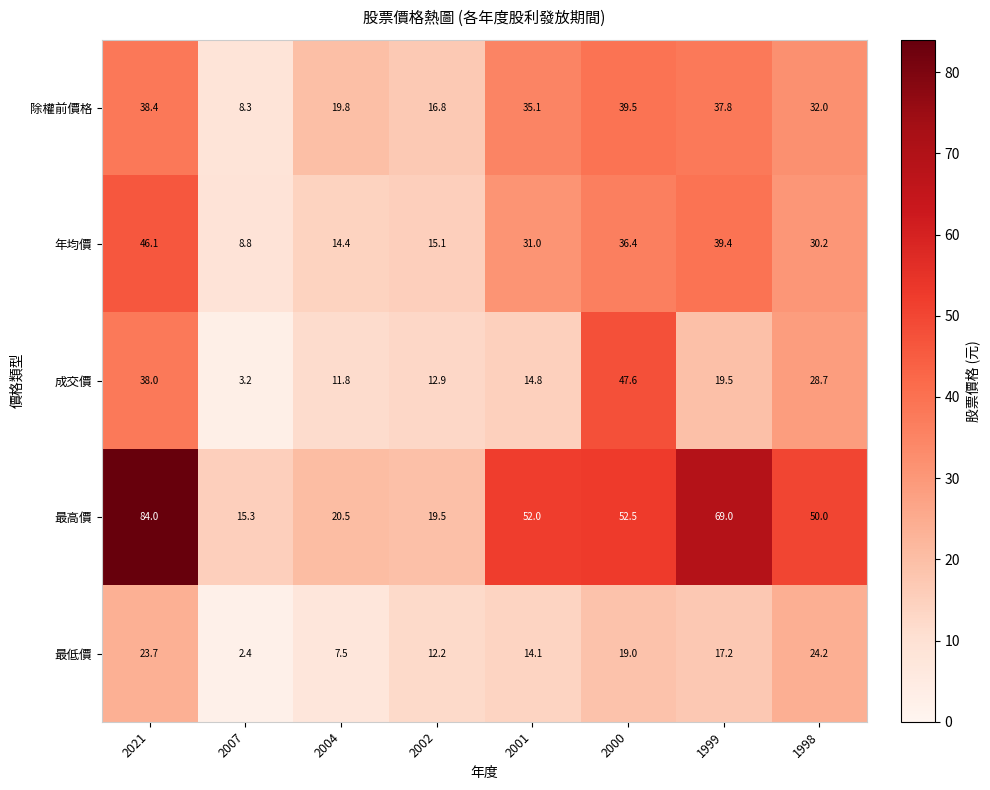

How many categories are shown in the chart?

8